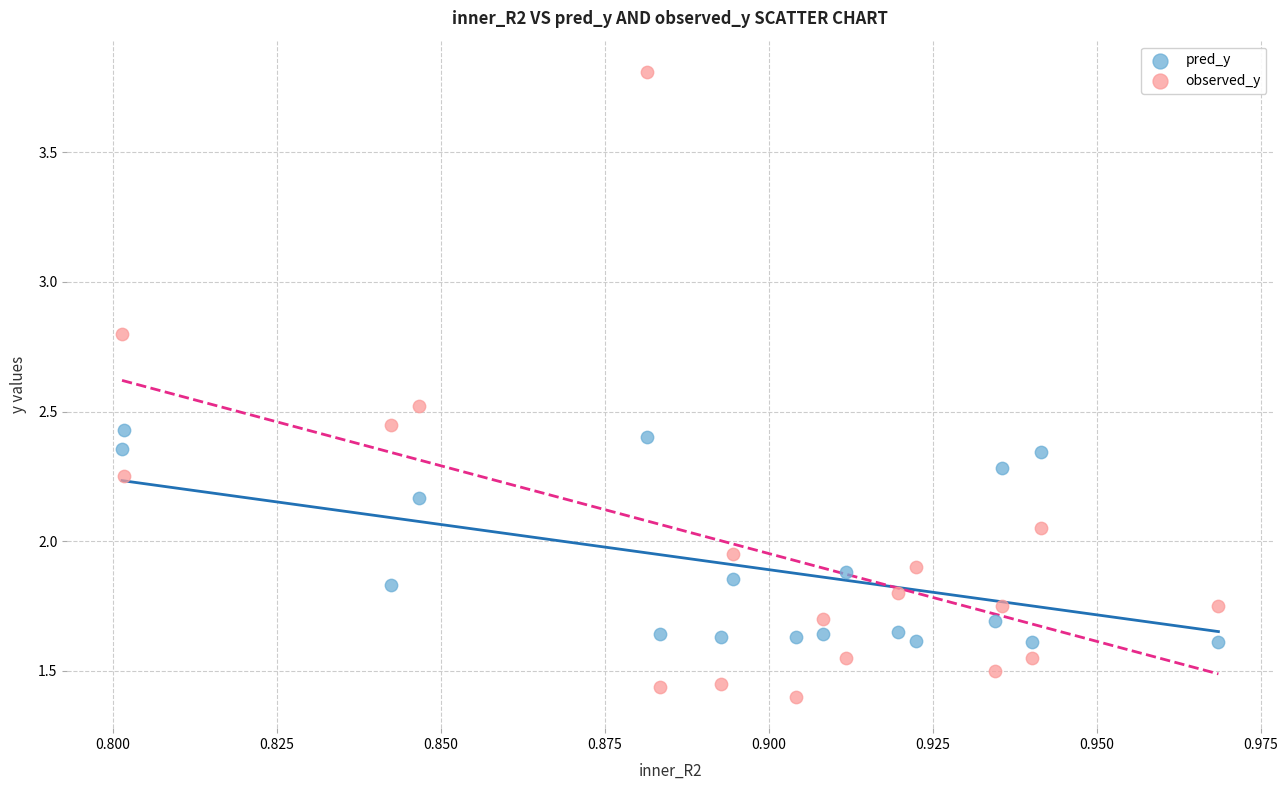

Which series reaches the maximum Y coordinate?

observed_y